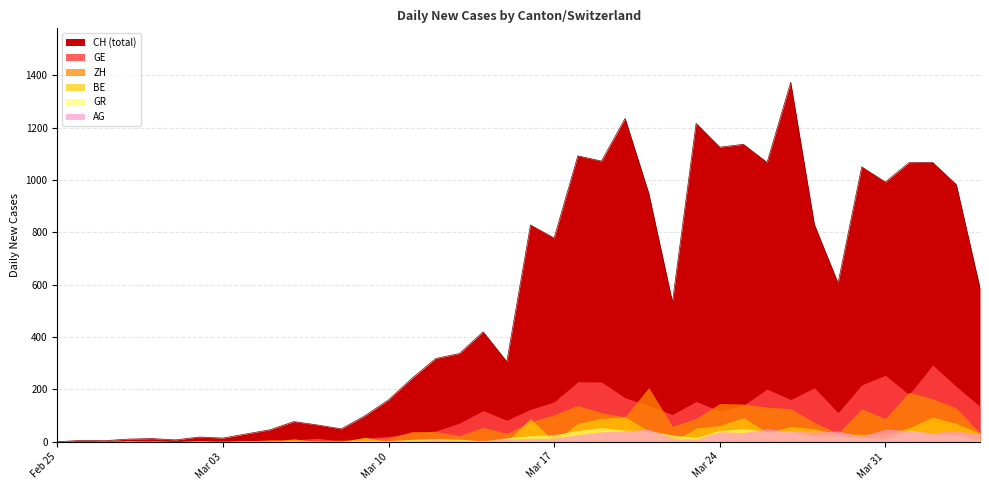

At which category does GE_diff reach its first local peak?

2020-02-26